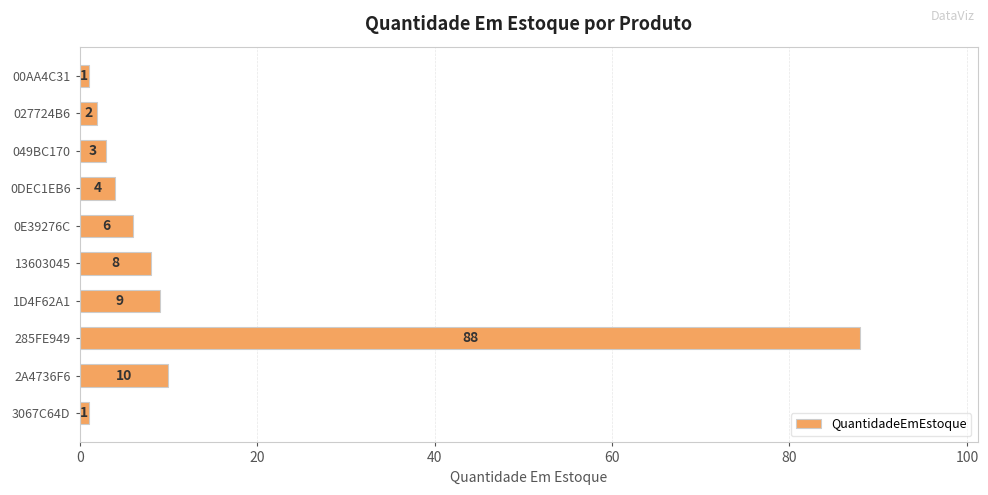

True or false: the data shows 5 at 1D4F62A1.

False